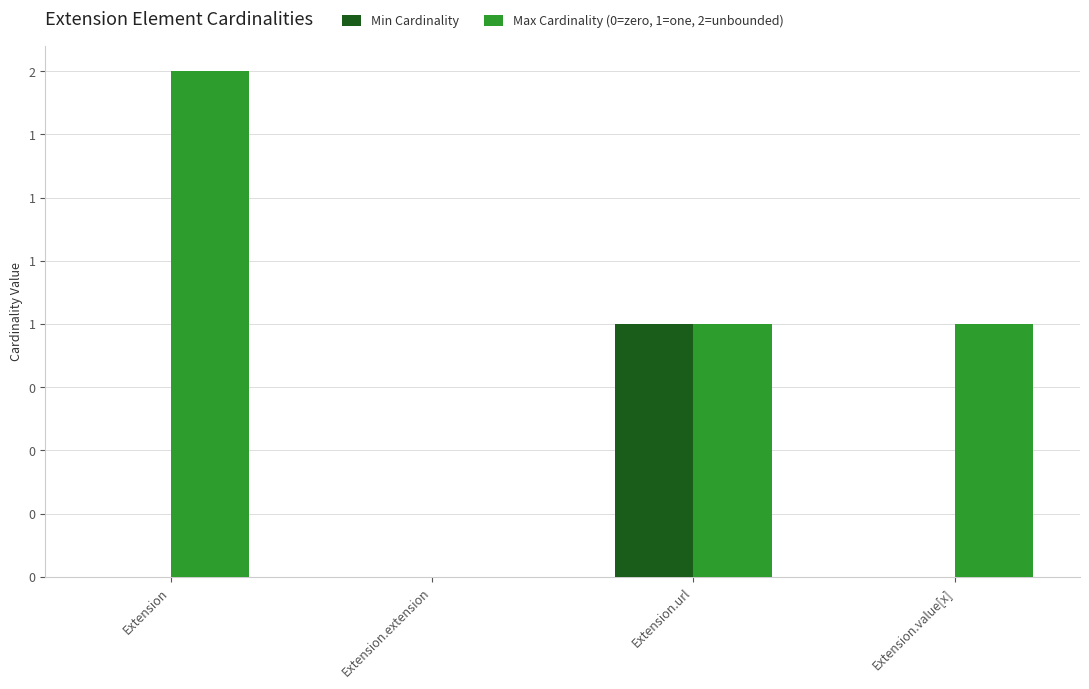

What are all the series names shown in the legend?

Min Cardinality, Max Cardinality (0=zero, 1=one, 2=unbounded)